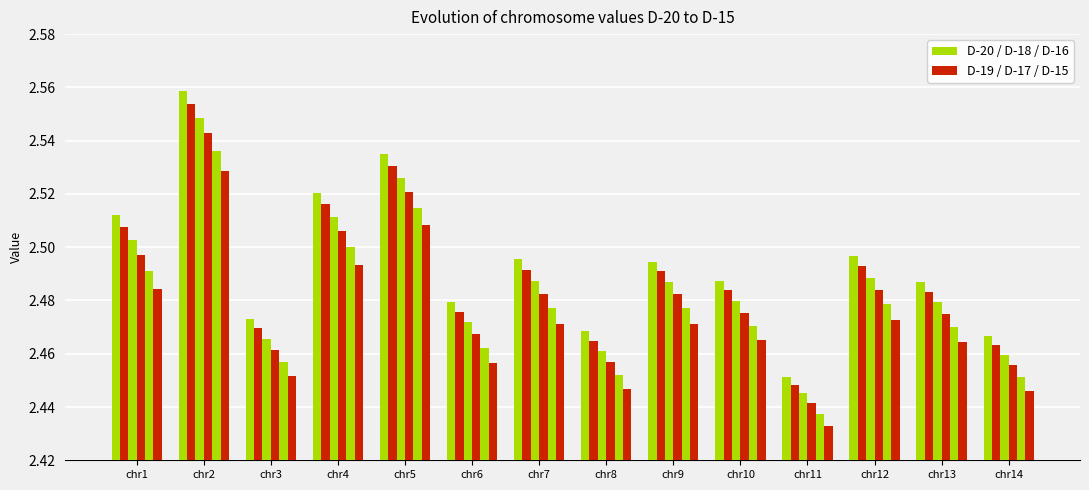

How many distinct data groups are displayed?

6